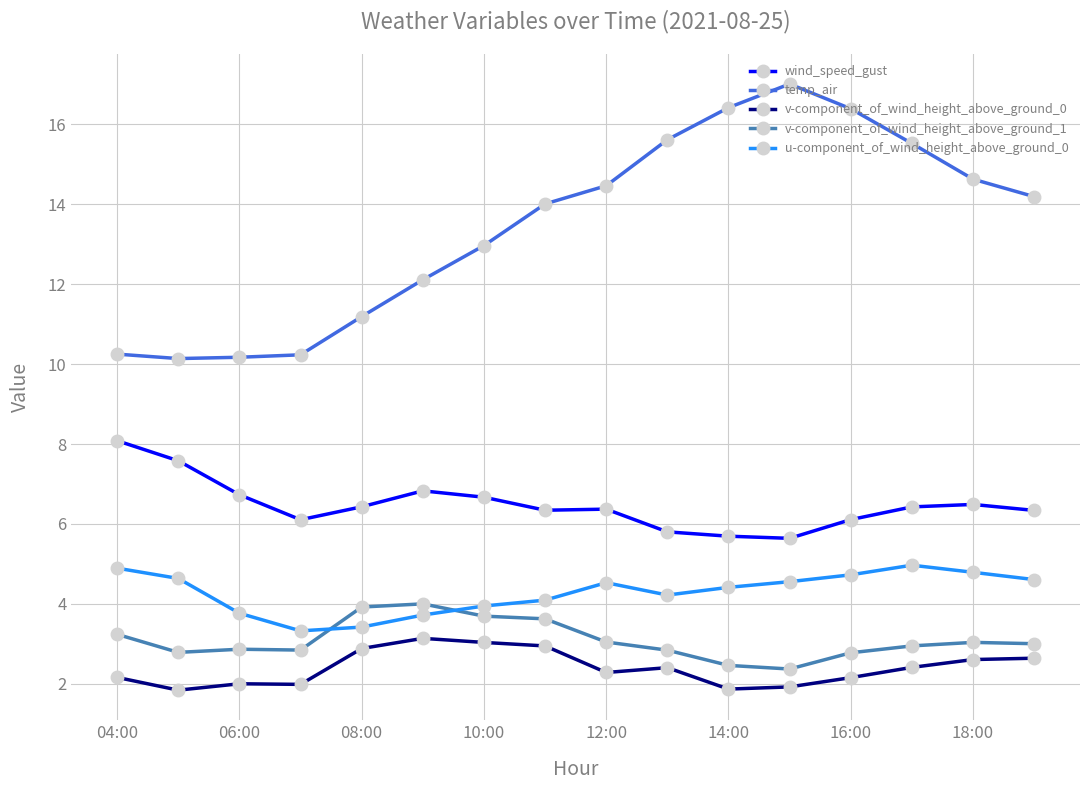

What is the difference between the maximum and minimum values in the u-component_of_wind_height_above_ground_0 series?

1.6